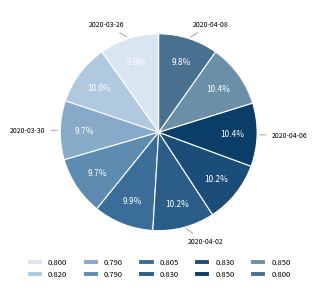

Count the number of slices in the pie.

10